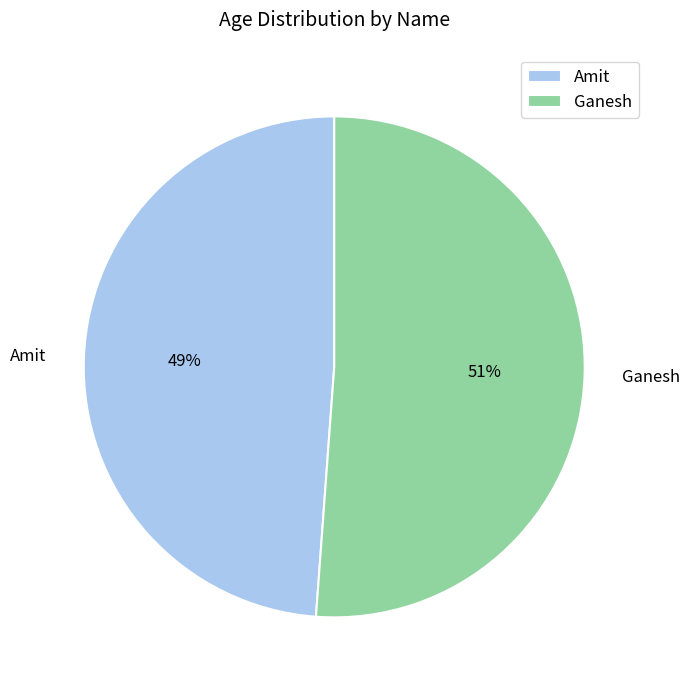

Does Amit represent more than half of the total?

No